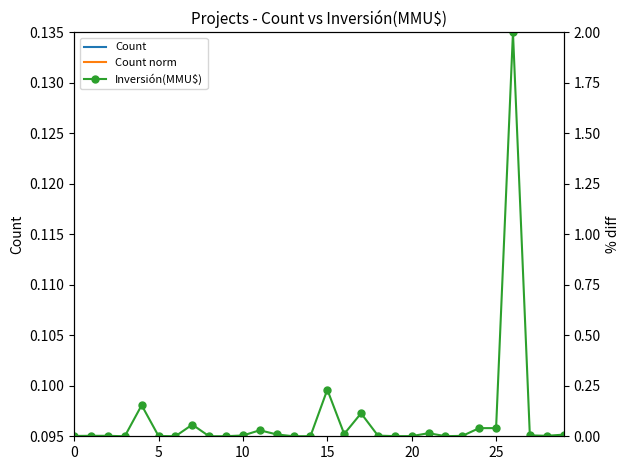

Reading left to right, what are all the values shown in this chart?

Count: 1.0	1.0	1.0	1.0	1.0	1.0	1.0	1.0	1.0	1.0	1.0	1.0	1.0	1.0	1.0	1.0	1.0	1.0	1.0	1.0	1.0	1.0	1.0	1.0	1.0	1.0	1.0	1.0	1.0	1.0
Count (norm): 1.0	1.0	1.0	1.0	1.0	1.0	1.0	1.0	1.0	1.0	1.0	1.0	1.0	1.0	1.0	1.0	1.0	1.0	1.0	1.0	1.0	1.0	1.0	1.0	1.0	1.0	1.0	1.0	1.0	1.0
Inversión(MMU$): 0.0	0.0	0.0	0.0	0.2	0.0	0.0	0.1	0.0	0.0	0.0	0.0	0.0	0.0	0.0	0.2	0.0	0.1	0.0	0.0	0.0	0.0	0.0	0.0	0.0	0.0	2.0	0.0	0.0	0.0